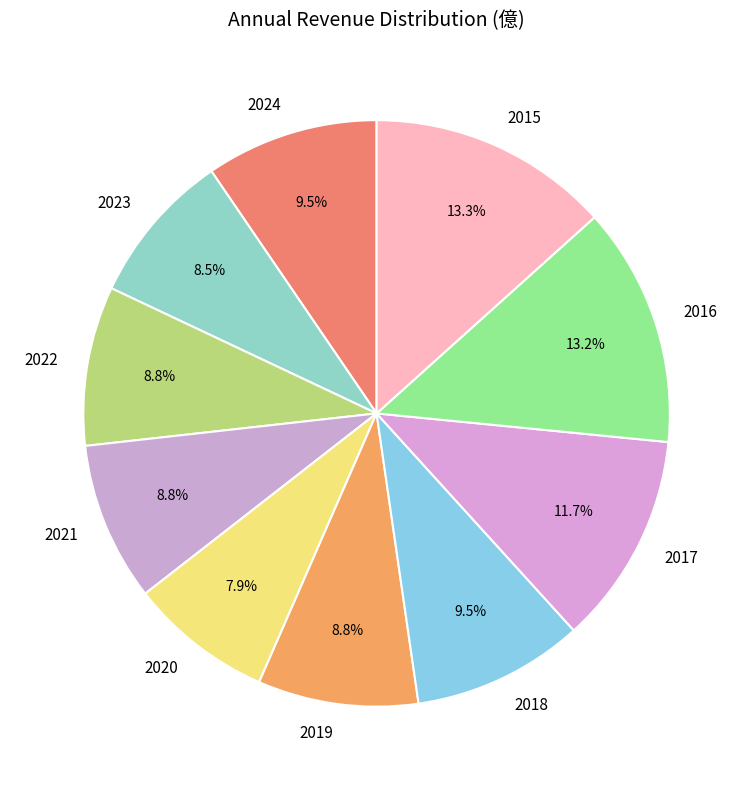

Is it true that 2024 is 1% of the pie?

False